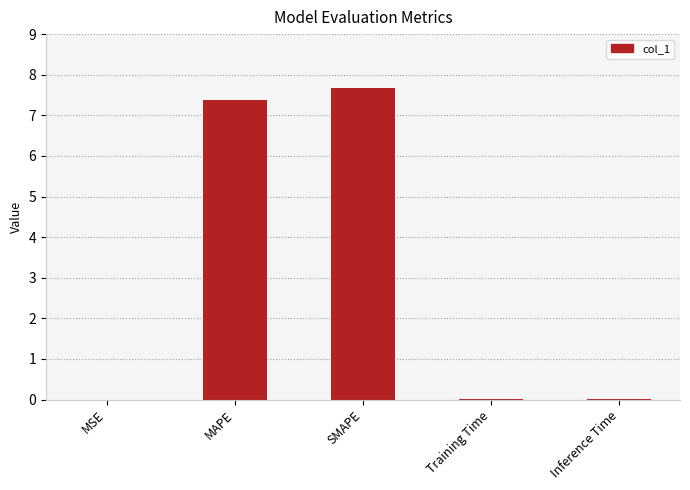

What is the sum of all values?

15.1